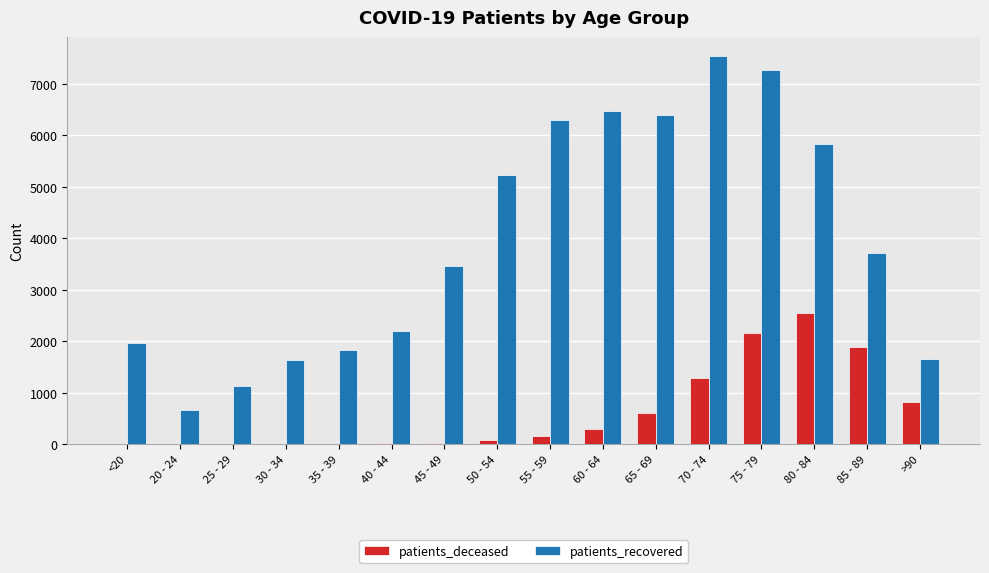

Is the value of patients_recovered at 45 - 49 greater than the value of patients_deceased at 80 - 84?

Yes